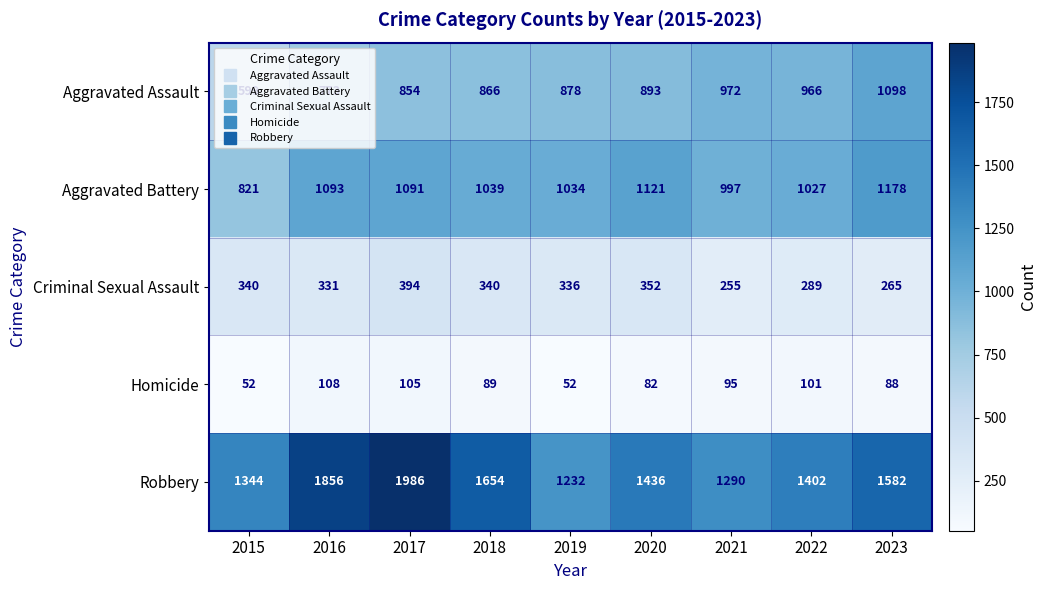

Which label corresponds to the largest value in the chart?

2017